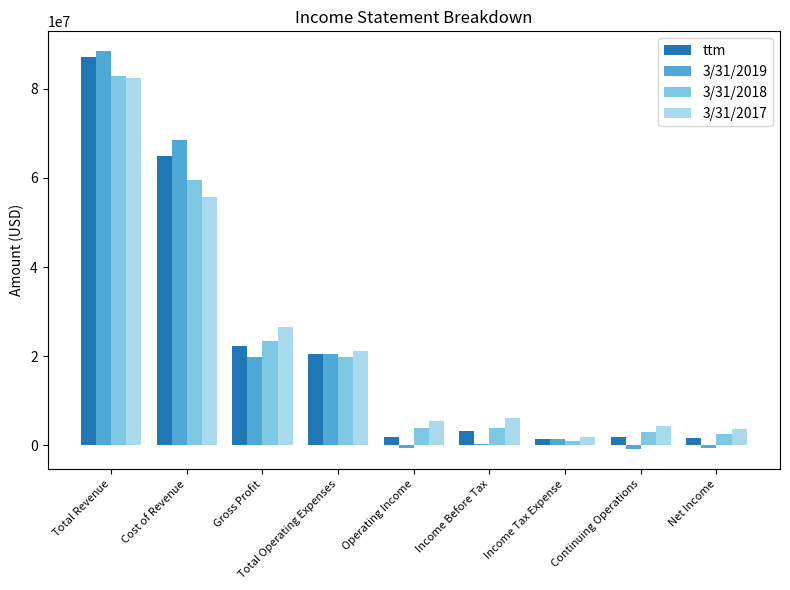

At which label does 3/31/2018 reach its minimum?

Income Tax Expense